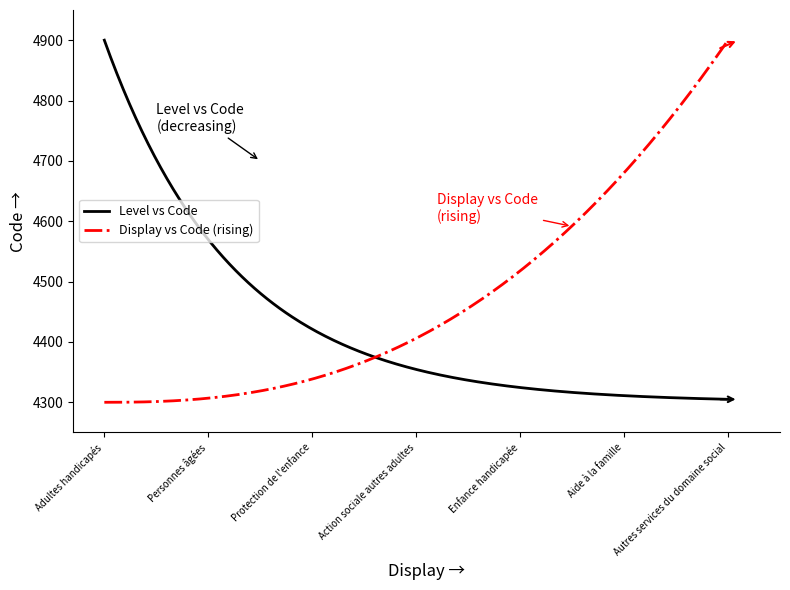

What is the maximum value for Display vs Code (rising)?

4900.0